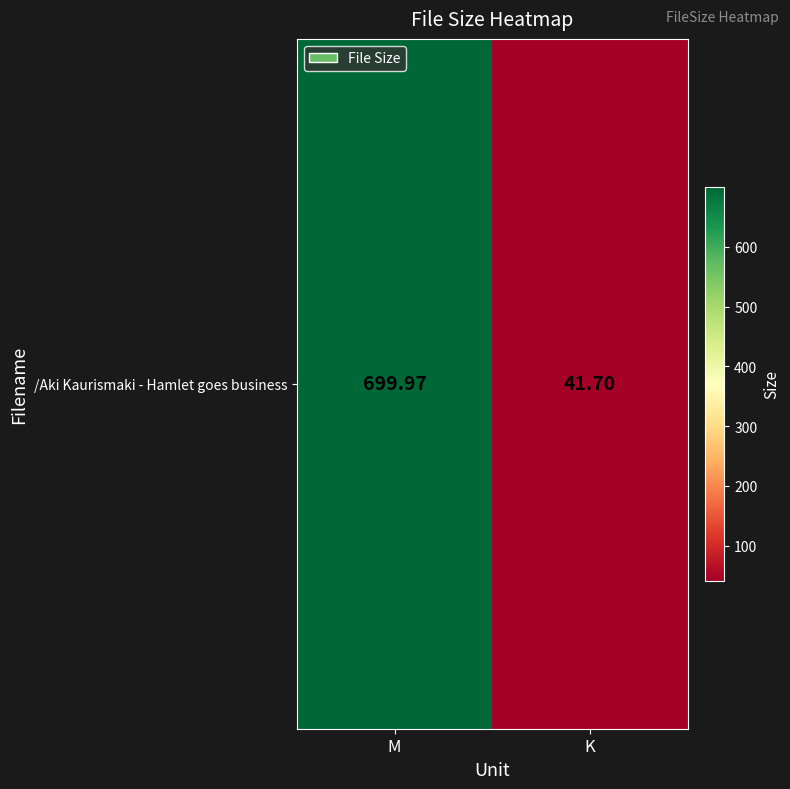

Which label corresponds to the smallest value in the chart?

K